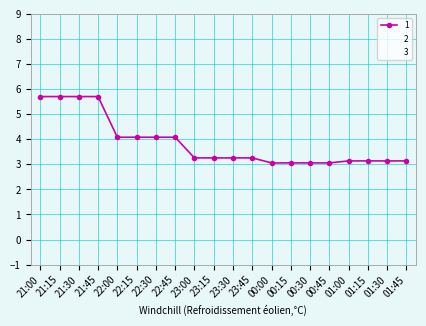

At which label is 1 closest to 4?

22:00